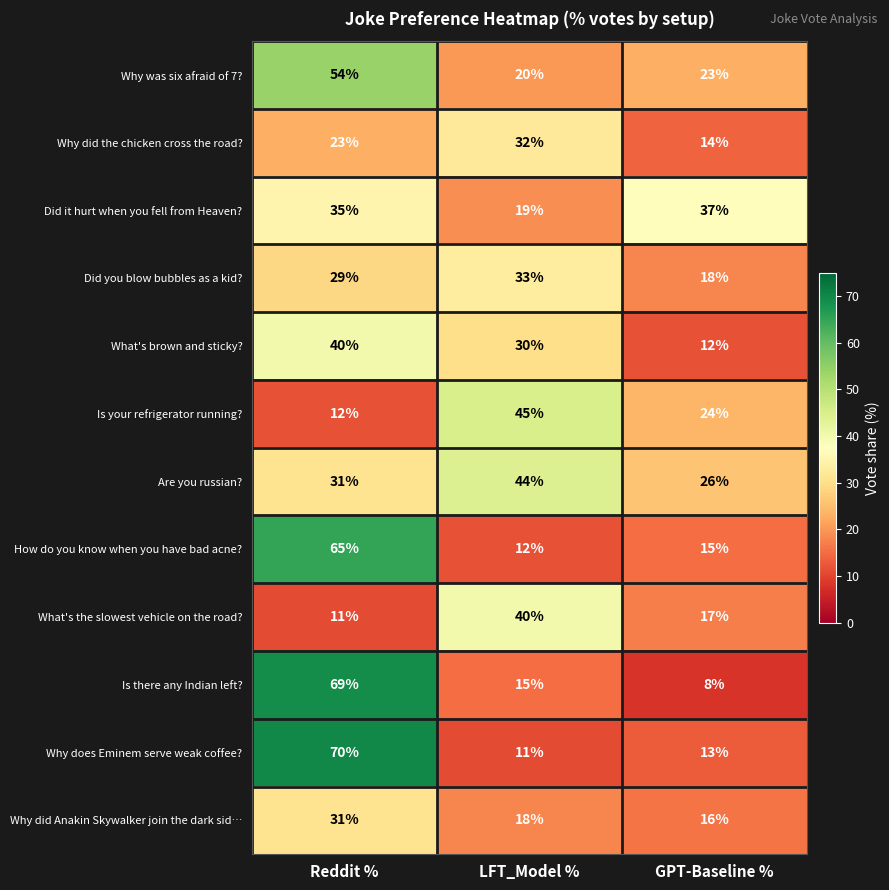

At how many categories does at least one series exceed 9?

3